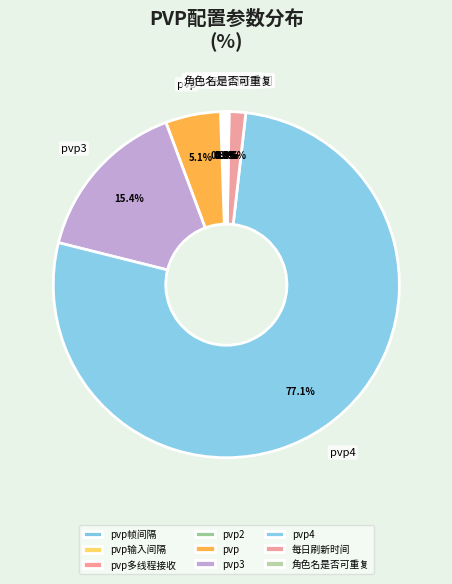

To the nearest percent, what is the difference between the largest and smallest slice percentages?

77%